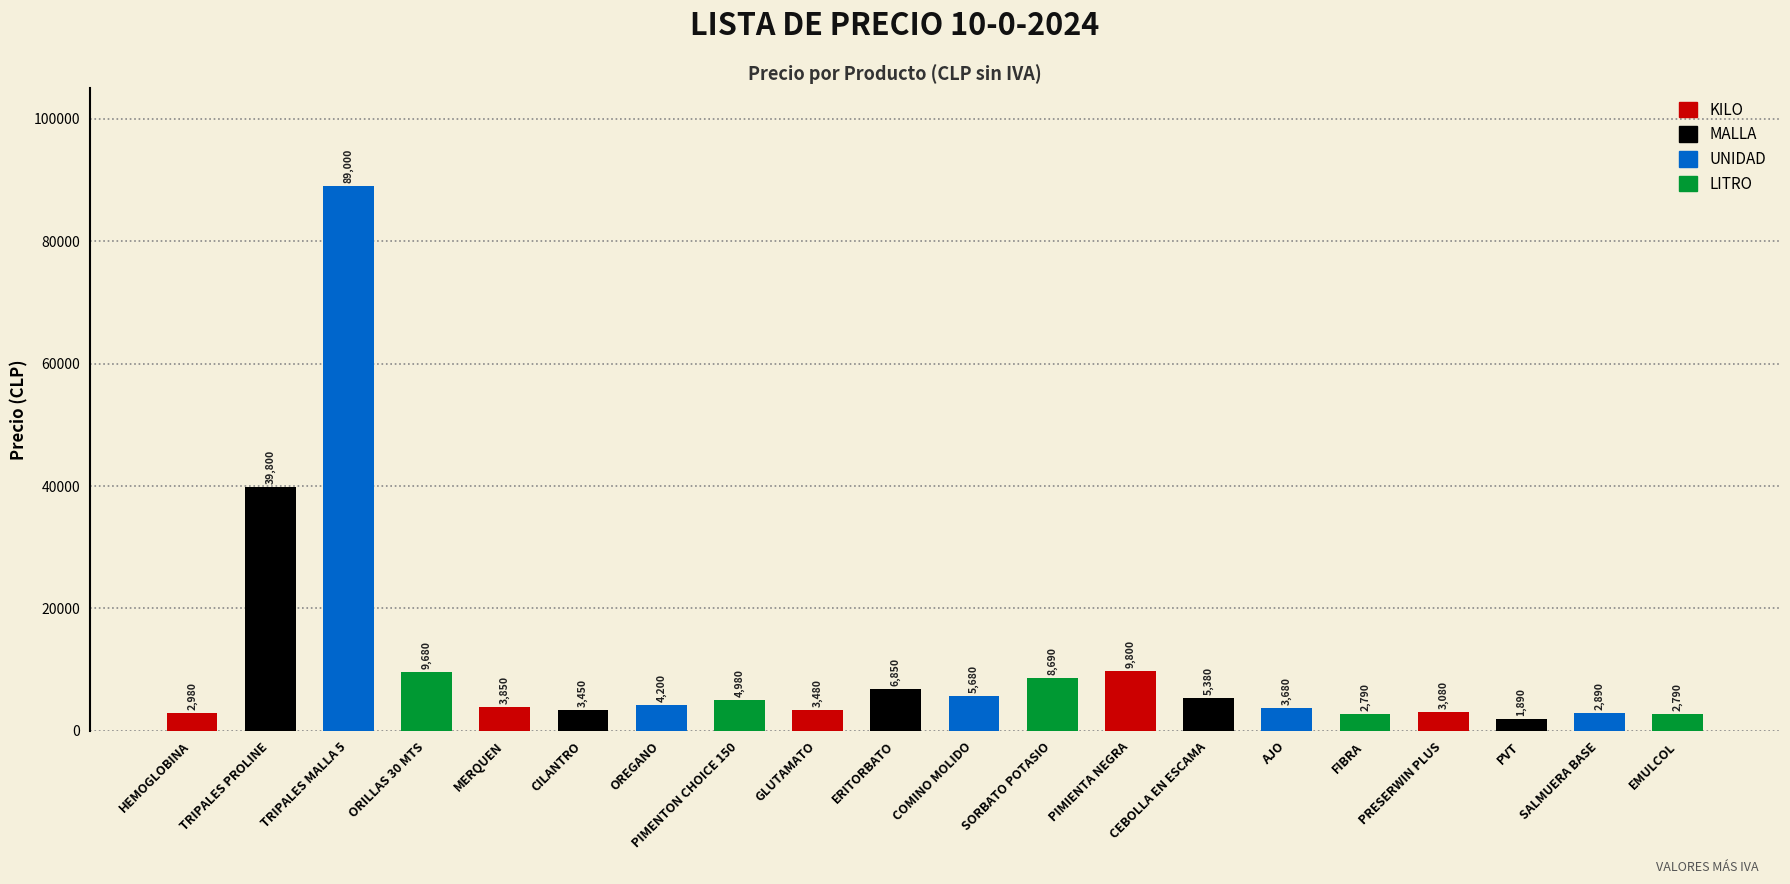

What is the change in value from COMINO MOLIDO to CEBOLLA EN ESCAMA?

-300